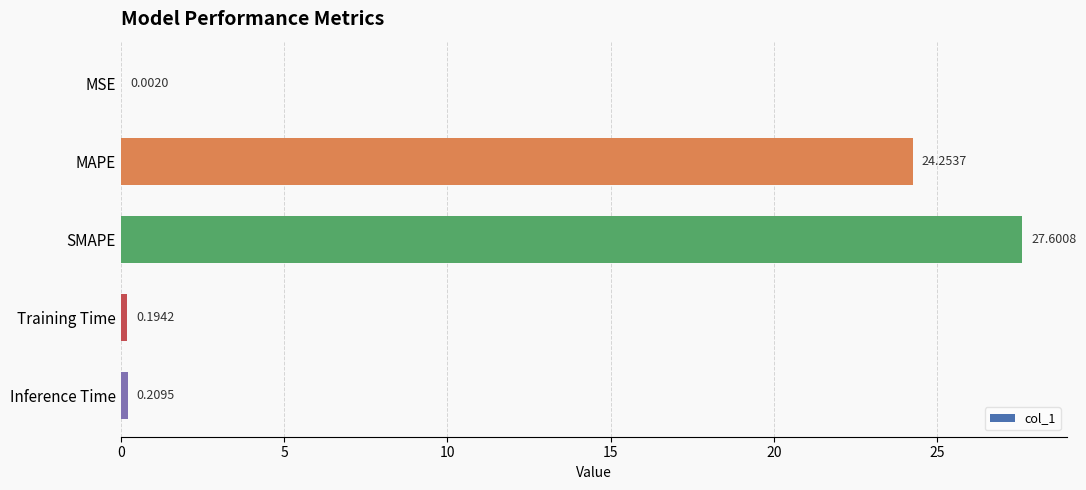

Which has a higher value, Inference Time or SMAPE?

SMAPE